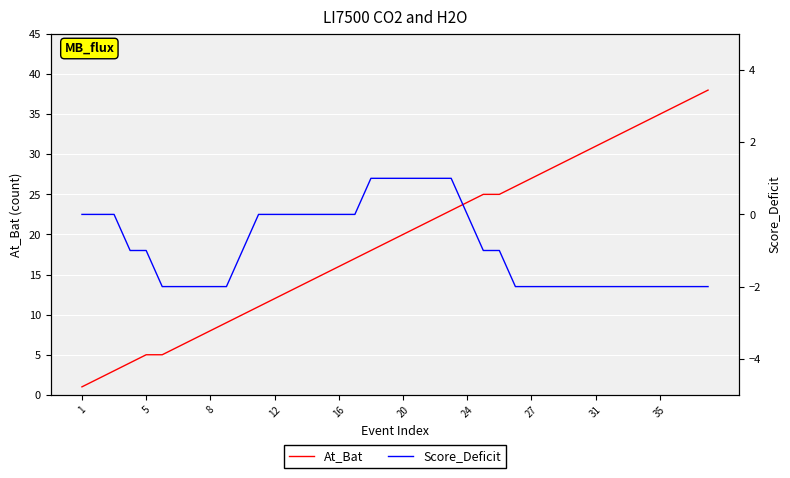

Does the chart display data point markers on the line(s)?

No